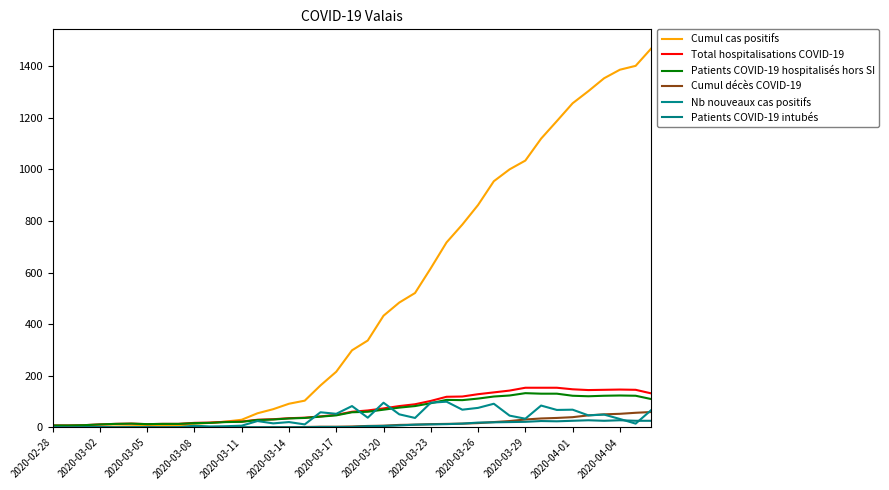

Does the chart display data point markers on the line(s)?

No